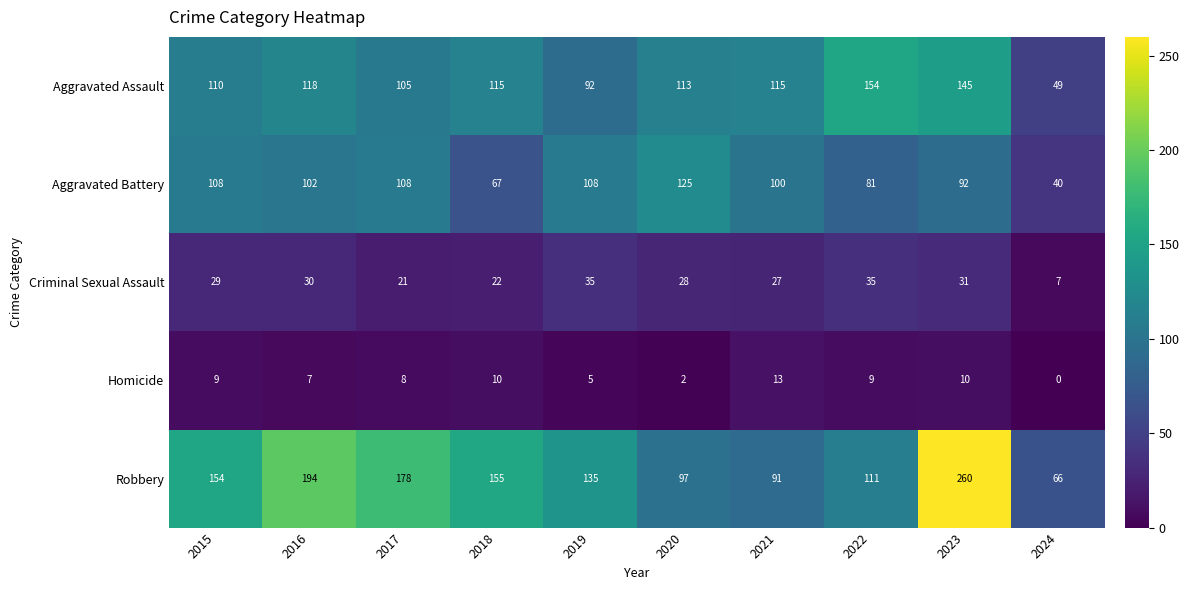

What is the difference between the highest and lowest values at 2024?

66